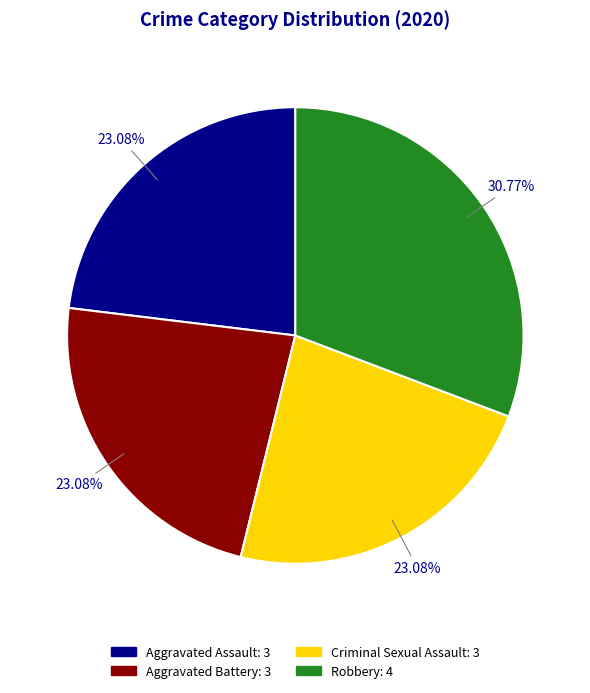

Is there any slice that represents more than half of the pie?

No